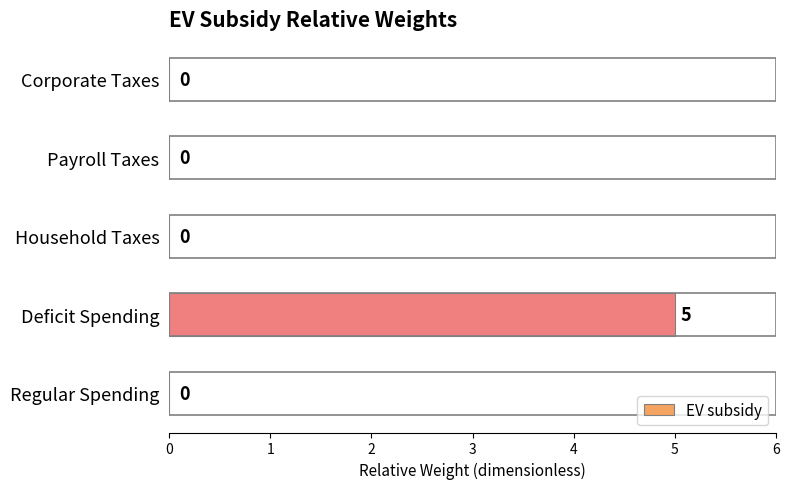

What value does the data have at Deficit Spending?

5